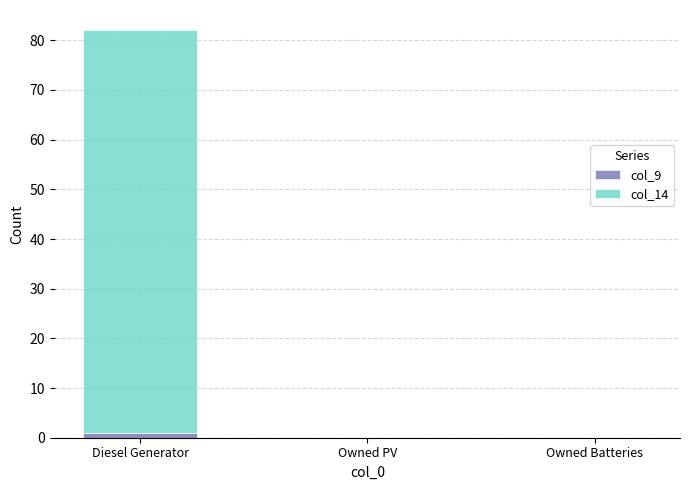

How many series are shown in this chart?

2